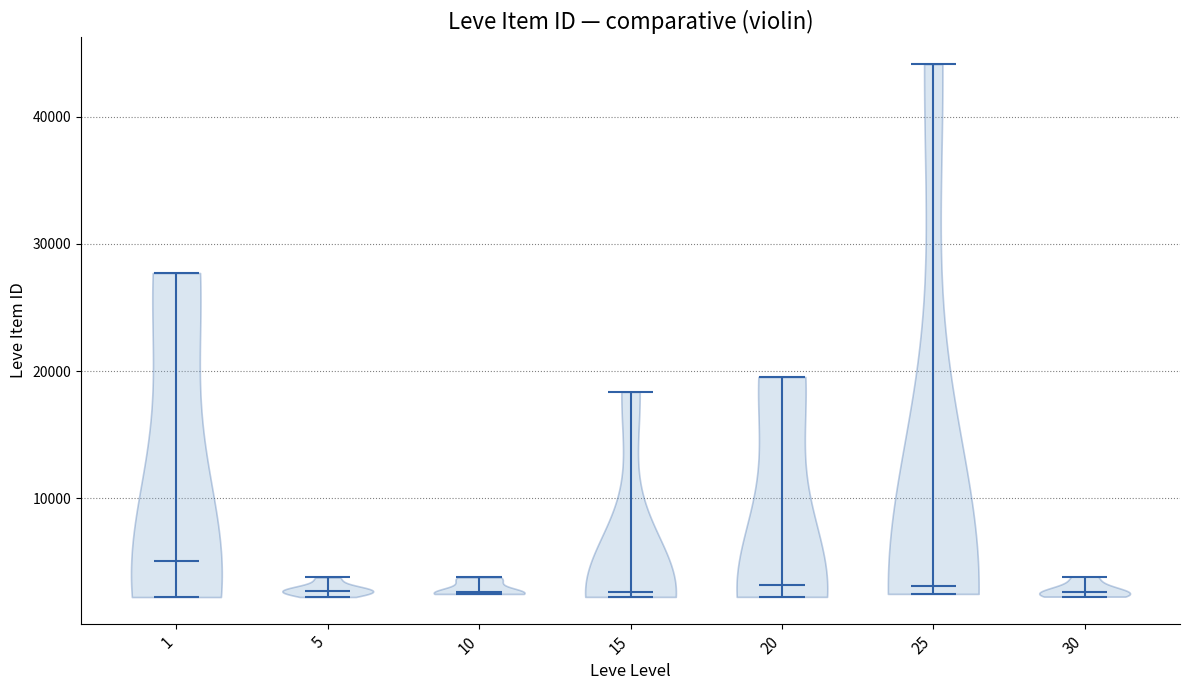

What is the lowest point the violin at x = 15 reaches on the y-axis? The values are not printed on the chart, so give them approximately, as read against the axis.

2000